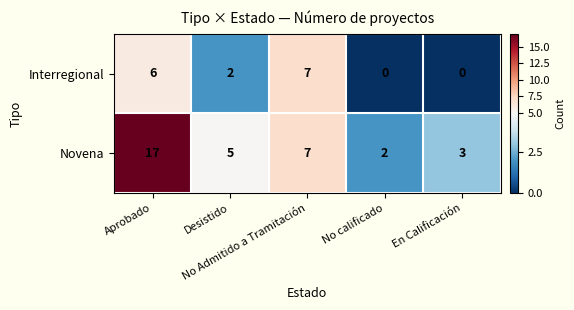

Count the number of categories in the chart.

5